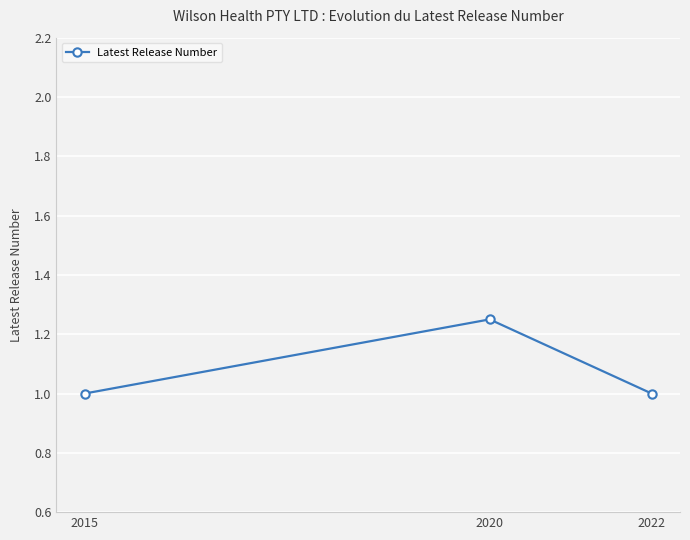

Does the chart display data point markers on the line(s)?

Yes